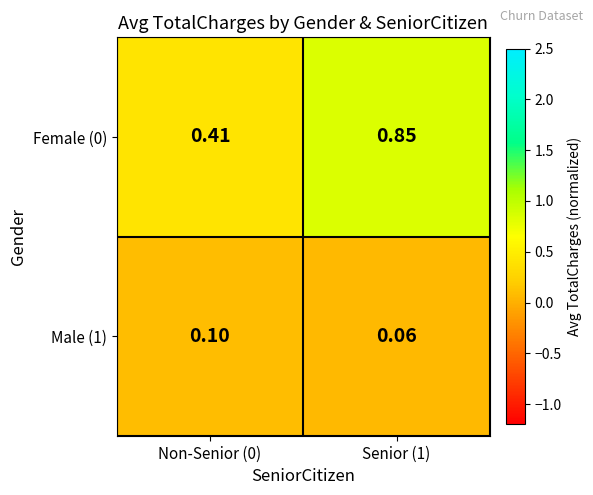

Is the value of Female (0) at Senior (1) greater than the value of Male (1) at Senior (1)?

Yes